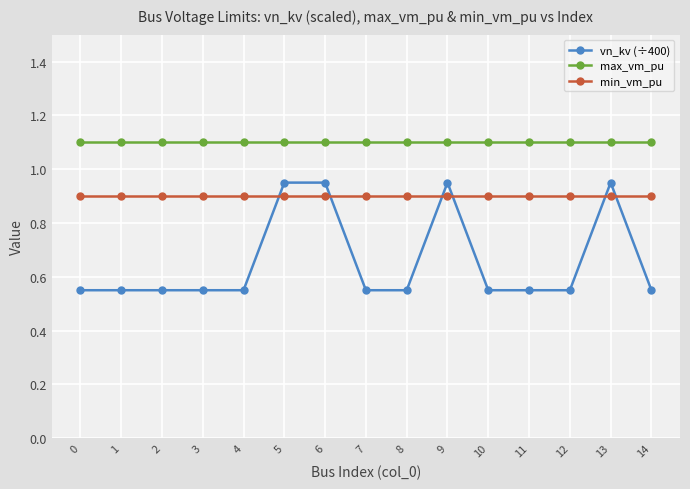

Is the value of min_vm_pu at 0 greater than the value of max_vm_pu at 4?

No